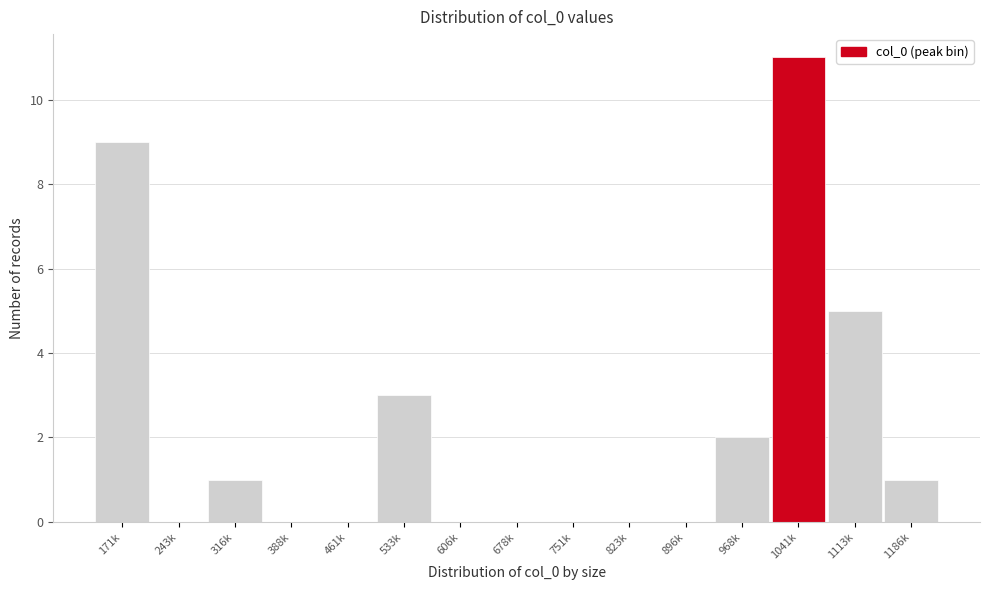

Reading right to left, what are all the values shown in this chart?

1186k=1	1113k=5	1041k=11	968k=2	896k=0	823k=0	751k=0	678k=0	606k=0	533k=3	461k=0	388k=0	316k=1	243k=0	171k=9